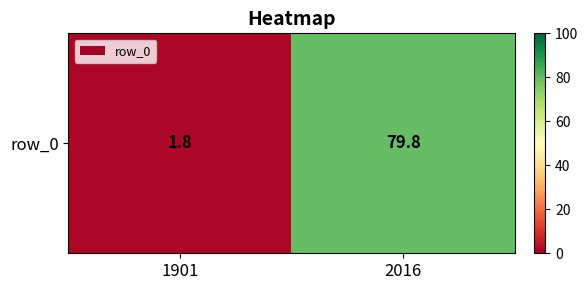

Count the number of categories in the chart.

2